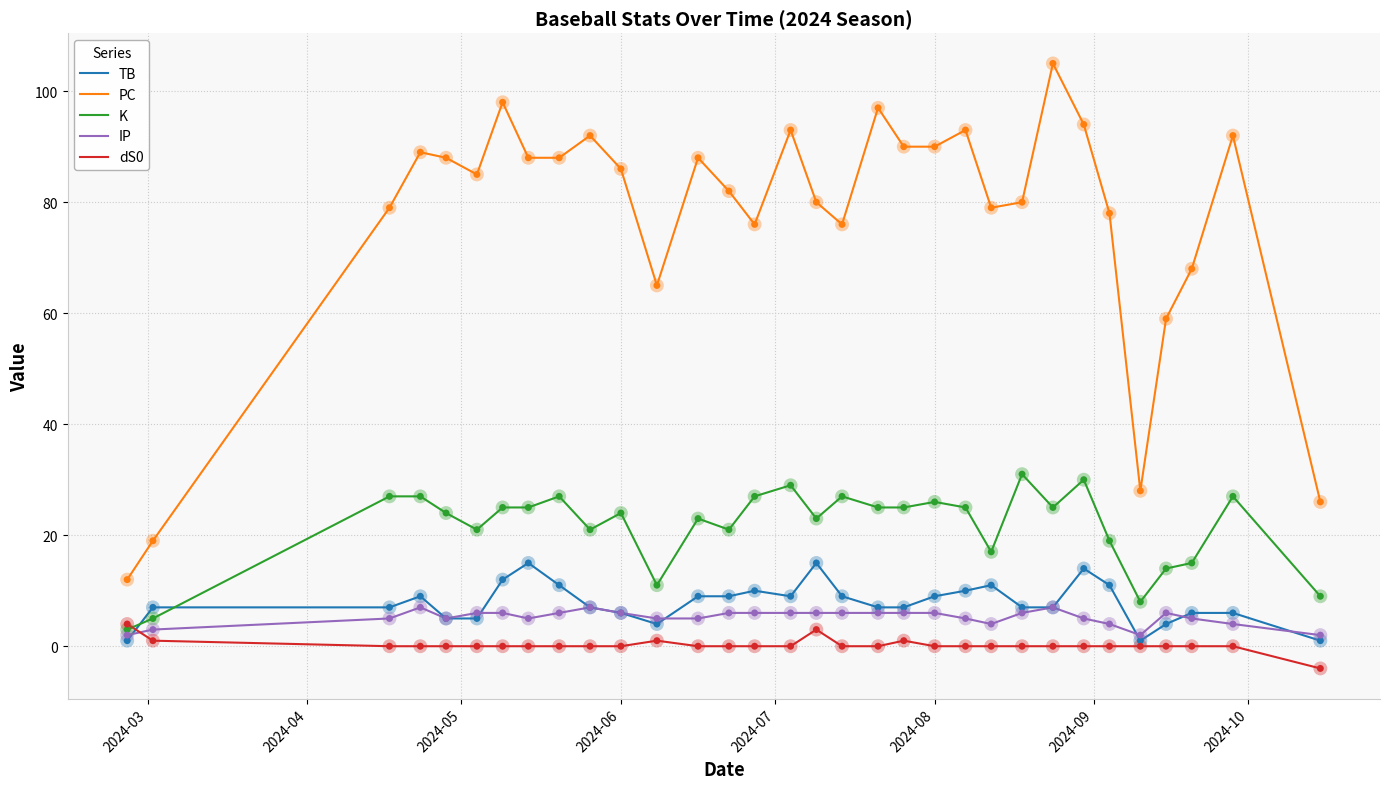

What are all the series names shown in the legend?

TB, PC, K, IP, dS0